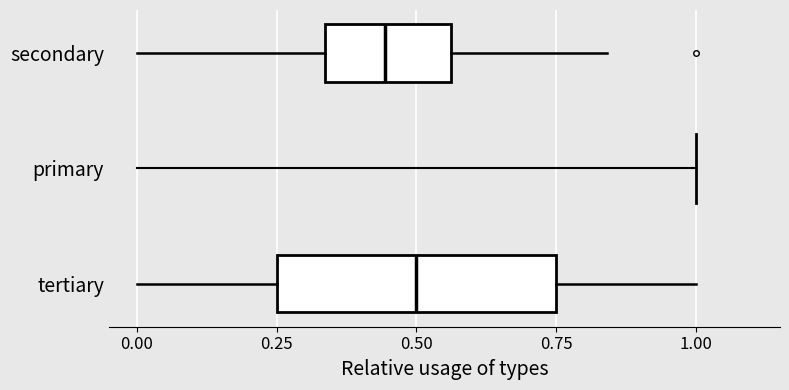

How many lines are shown in the chart?

1